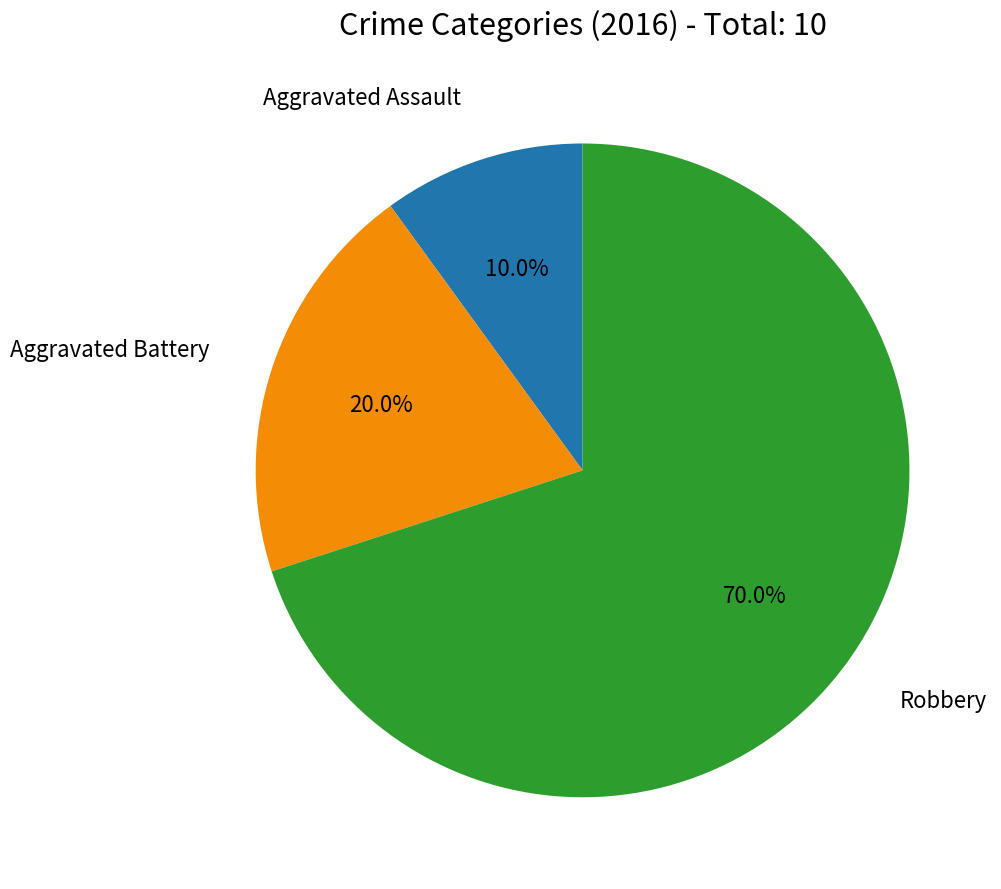

Which slice is the smallest?

Aggravated Assault